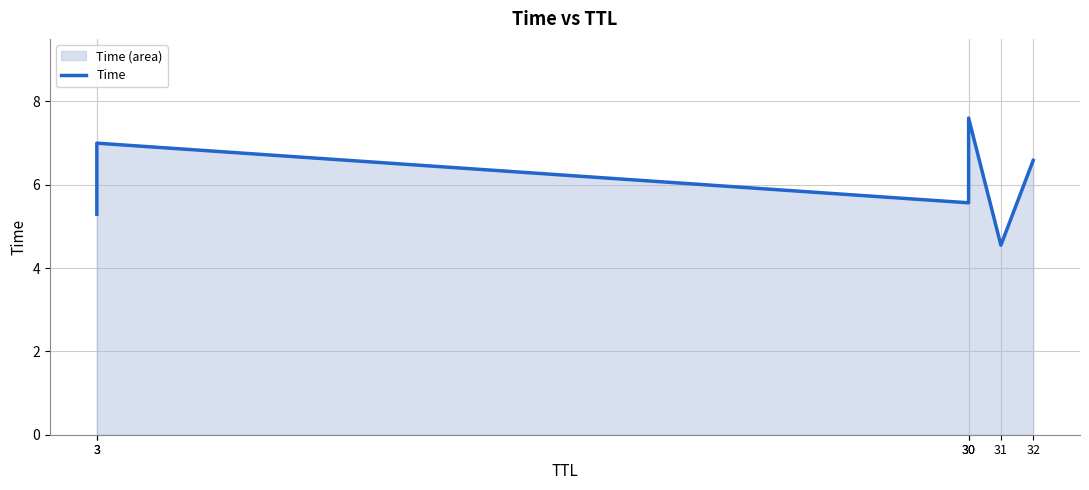

Reading right to left, extract all data points from this chart.

6.6	4.5	7.6	5.6	7.0	5.3